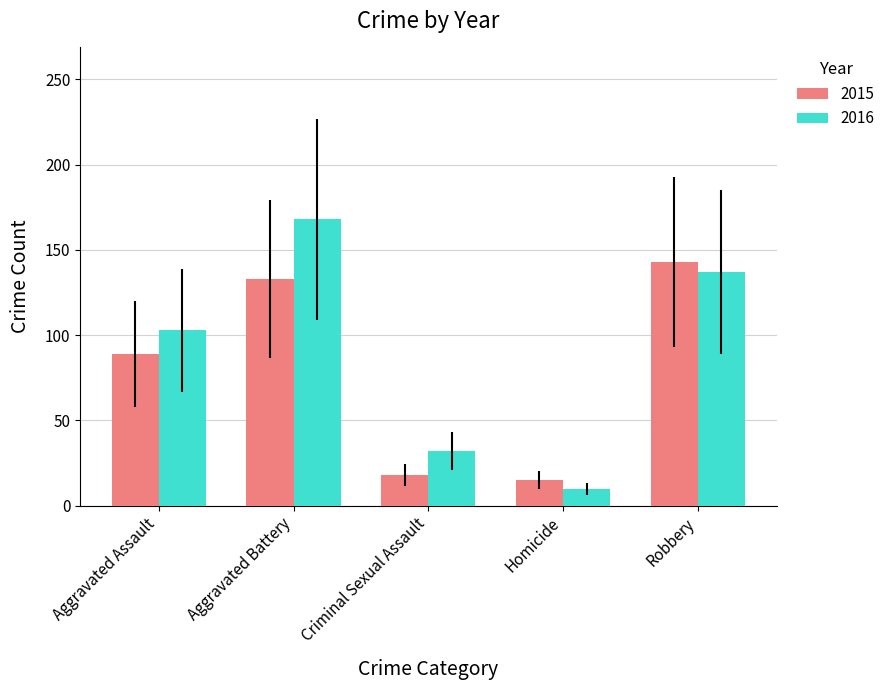

What is the label of the 5th bar from the right?

Aggravated Assault